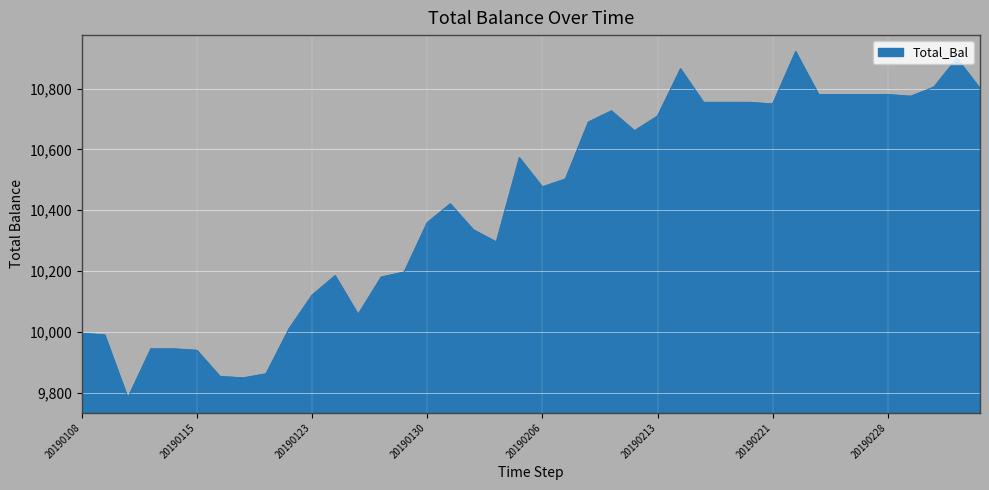

What is the maximum value shown in the chart?

10921.5